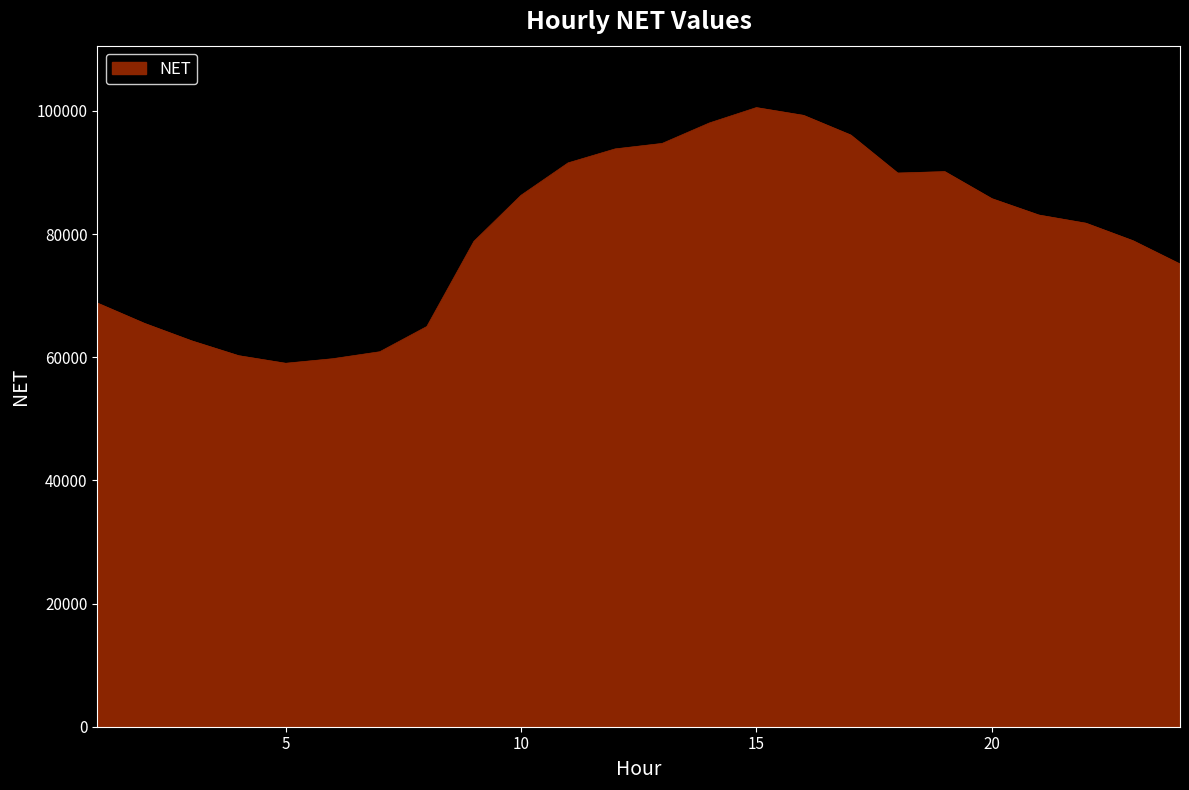

What is the difference between the second highest and minimum values?

40255.4